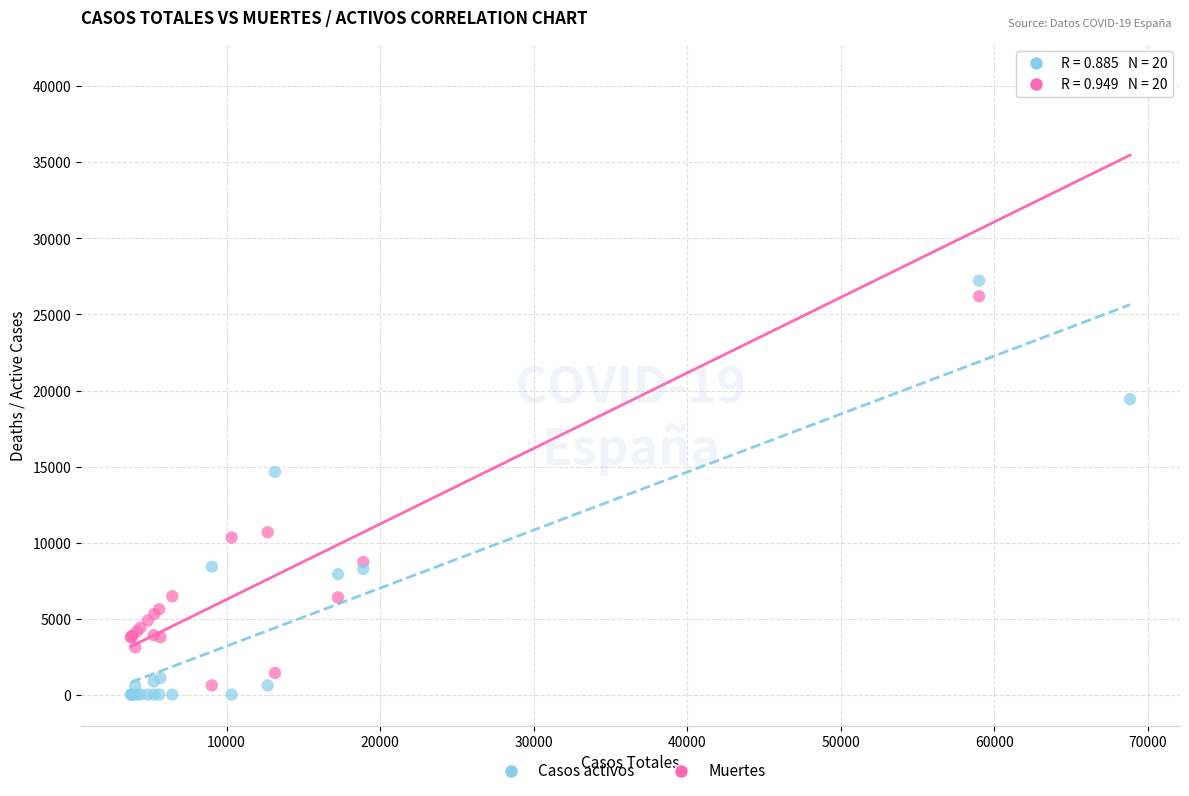

Which series contains the highest Y value?

Muertes